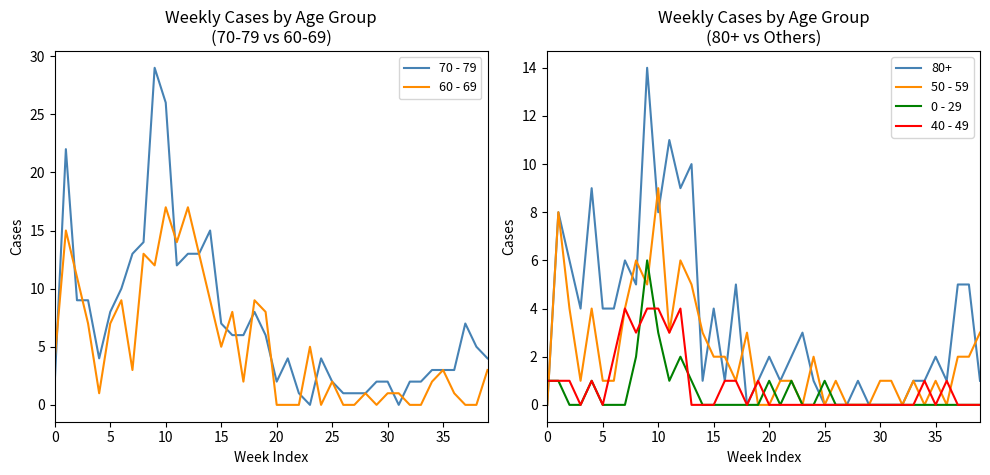

True or false: 50 - 59 has a value of 2 at 13.

False